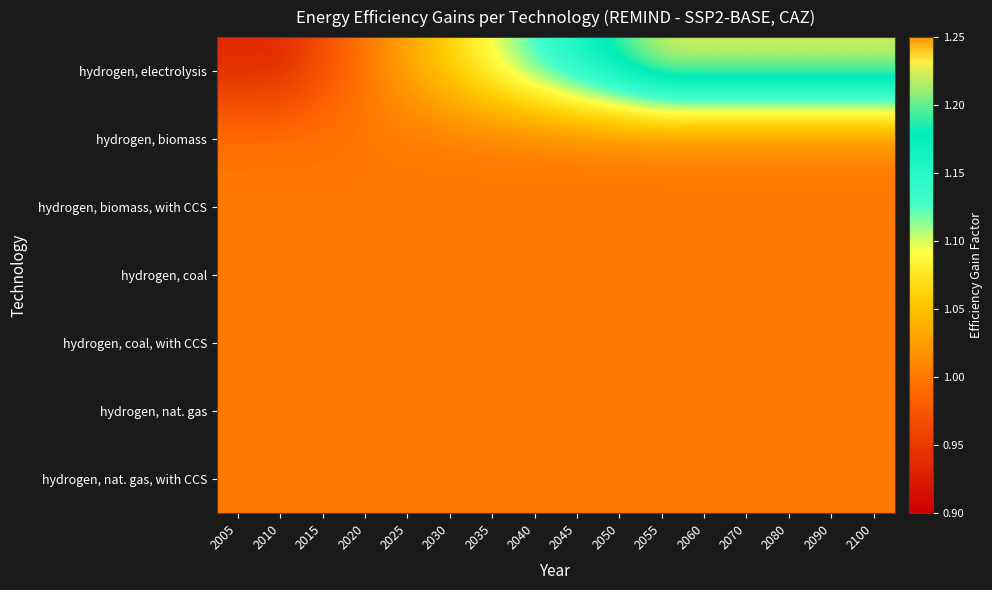

Reading right to left, transcribe all the data shown in this chart.

hydrogen, electrolysis: 2100=1.2	2090=1.2	2080=1.2	2070=1.2	2060=1.2	2055=1.2	2050=1.2	2045=1.2	2040=1.1	2035=1.1	2030=1.1	2025=1.0	2020=1.0	2015=1.0	2010=0.9	2005=0.9
hydrogen, biomass: 2100=1.0	2090=1.0	2080=1.0	2070=1.0	2060=1.0	2055=1.0	2050=1.0	2045=1.0	2040=1.0	2035=1.0	2030=1.0	2025=1.0	2020=1.0	2015=1.0	2010=1.0	2005=1.0
hydrogen, biomass, with CCS: 2100=1.0	2090=1.0	2080=1.0	2070=1.0	2060=1.0	2055=1.0	2050=1.0	2045=1.0	2040=1.0	2035=1.0	2030=1.0	2025=1.0	2020=1.0	2015=1.0	2010=1.0	2005=1.0
hydrogen, coal: 2100=1.0	2090=1.0	2080=1.0	2070=1.0	2060=1.0	2055=1.0	2050=1.0	2045=1.0	2040=1.0	2035=1.0	2030=1.0	2025=1.0	2020=1.0	2015=1.0	2010=1.0	2005=1.0
hydrogen, coal, with CCS: 2100=1.0	2090=1.0	2080=1.0	2070=1.0	2060=1.0	2055=1.0	2050=1.0	2045=1.0	2040=1.0	2035=1.0	2030=1.0	2025=1.0	2020=1.0	2015=1.0	2010=1.0	2005=1.0
hydrogen, nat. gas: 2100=1.0	2090=1.0	2080=1.0	2070=1.0	2060=1.0	2055=1.0	2050=1.0	2045=1.0	2040=1.0	2035=1.0	2030=1.0	2025=1.0	2020=1.0	2015=1.0	2010=1.0	2005=1.0
hydrogen, nat. gas, with CCS: 2100=1.0	2090=1.0	2080=1.0	2070=1.0	2060=1.0	2055=1.0	2050=1.0	2045=1.0	2040=1.0	2035=1.0	2030=1.0	2025=1.0	2020=1.0	2015=1.0	2010=1.0	2005=1.0